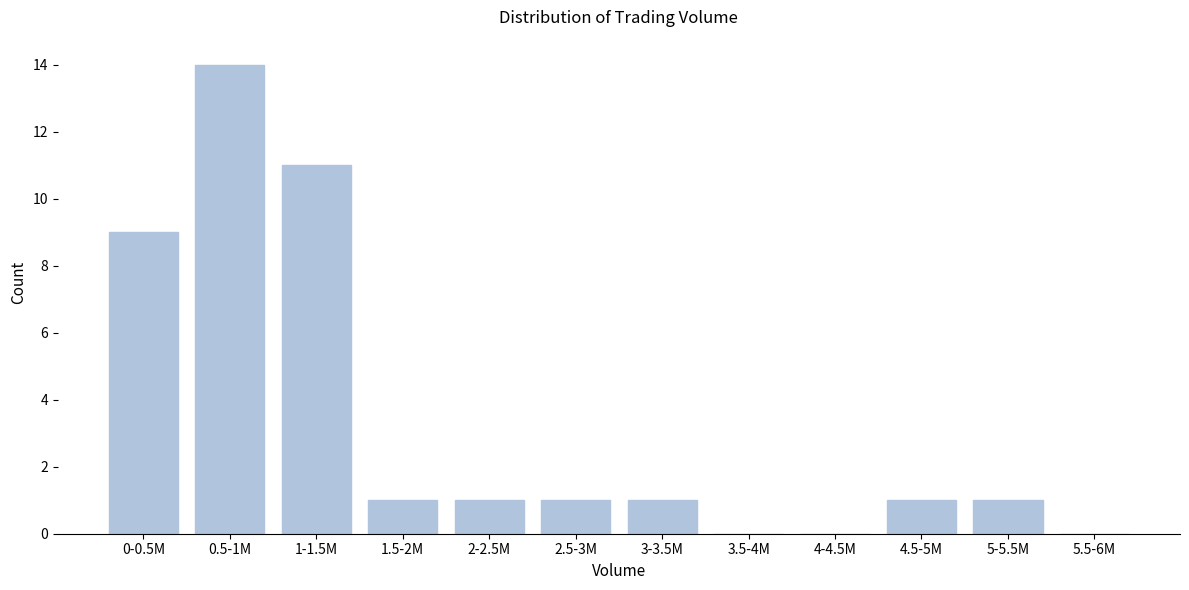

Reading right to left, what are all the values shown in this chart?

5.5-6M=0	5-5.5M=1	4.5-5M=1	4-4.5M=0	3.5-4M=0	3-3.5M=1	2.5-3M=1	2-2.5M=1	1.5-2M=1	1-1.5M=11	0.5-1M=14	0-0.5M=9